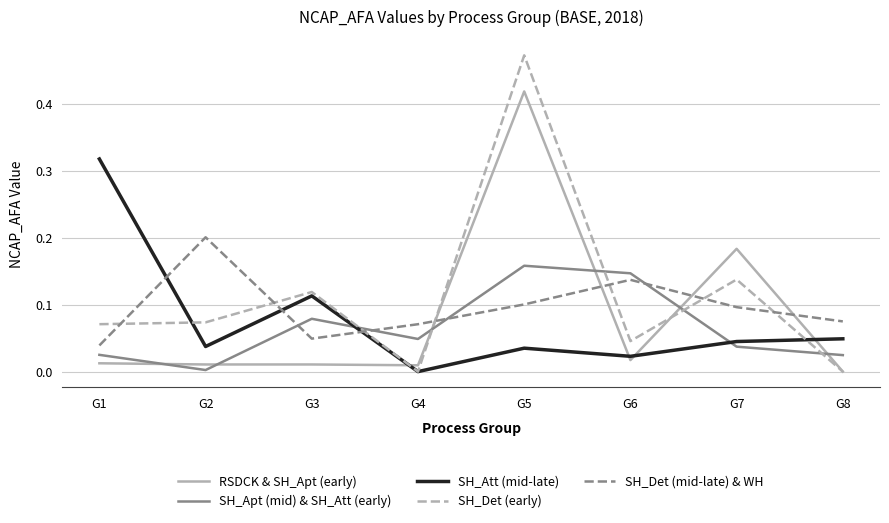

What are all the series names shown in the legend?

RSDCK & SH_Apt (early), SH_Apt (mid) & SH_Att (early), SH_Att (mid-late), SH_Det (early), SH_Det (mid-late) & WH